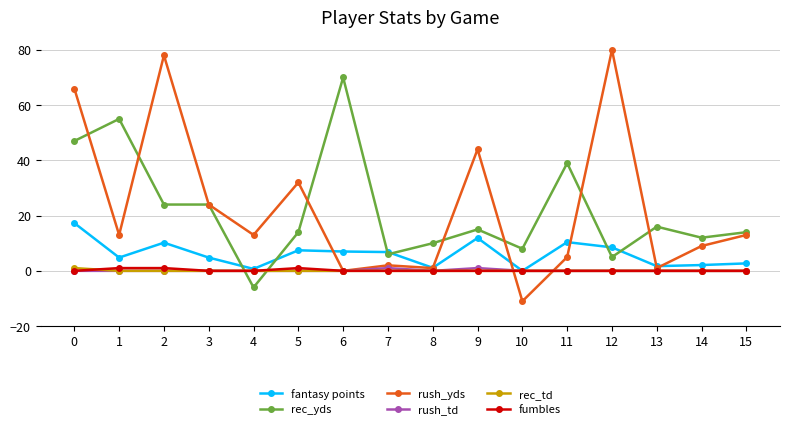

Is the value of fumbles at 0 greater than the value of rec_yds at 7?

No